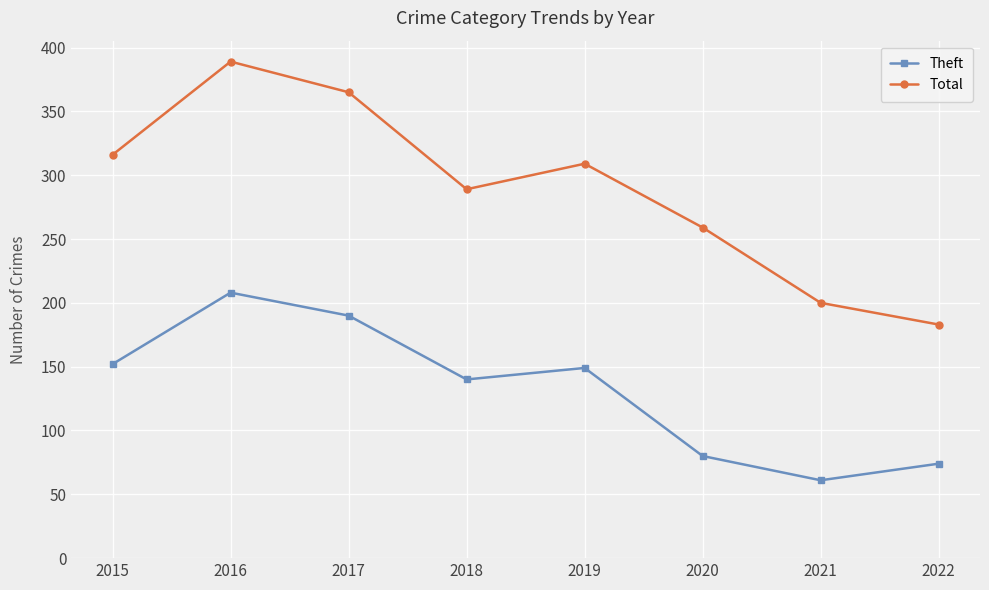

Reading right to left, transcribe all the data shown in this chart.

Theft: 74	61	80	149	140	190	208	152
Total: 183	200	259	309	289	365	389	316